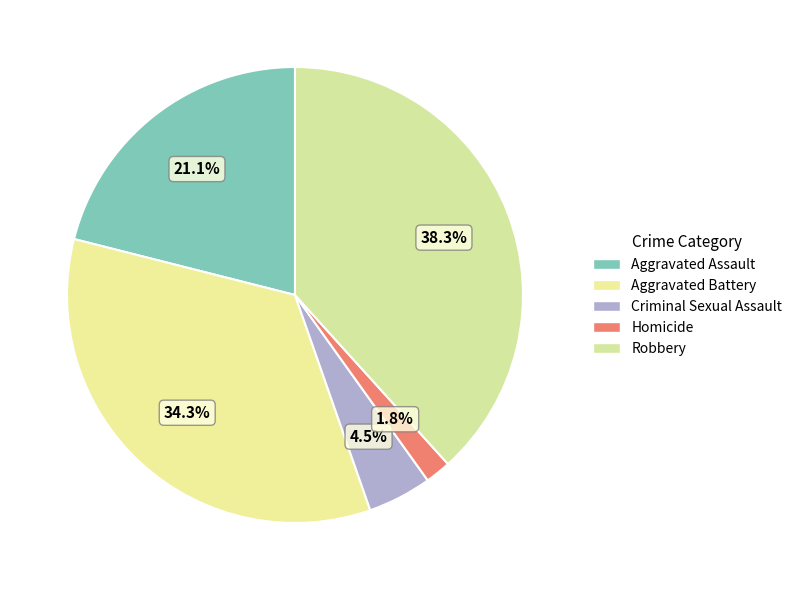

What percentage is the Aggravated Battery slice, to the nearest percent?

34%